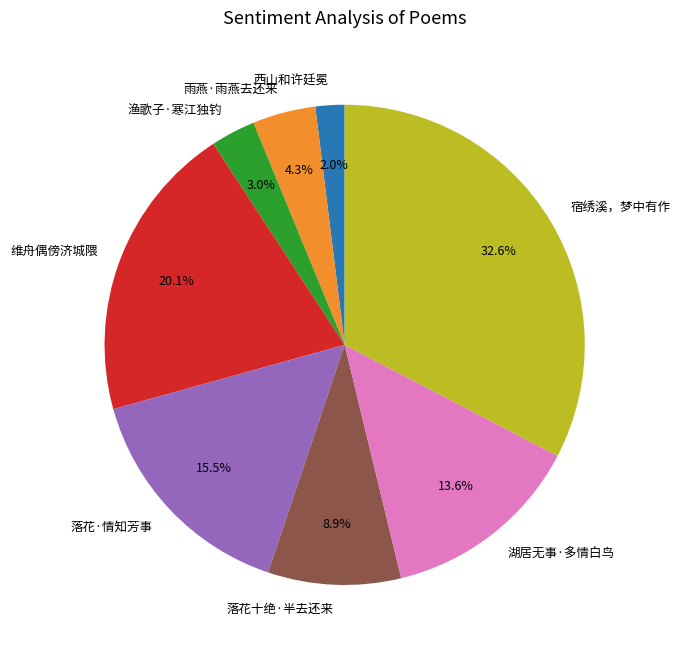

Rank the categories by value from highest to lowest.

宿绣溪，梦中有作, 维舟偶傍济城隈, 落花·情知芳事, 湖居无事·多情白鸟, 落花十绝·半去还来, 雨燕·雨燕去还来, 渔歌子·寒江独钓, 西山和许廷冕